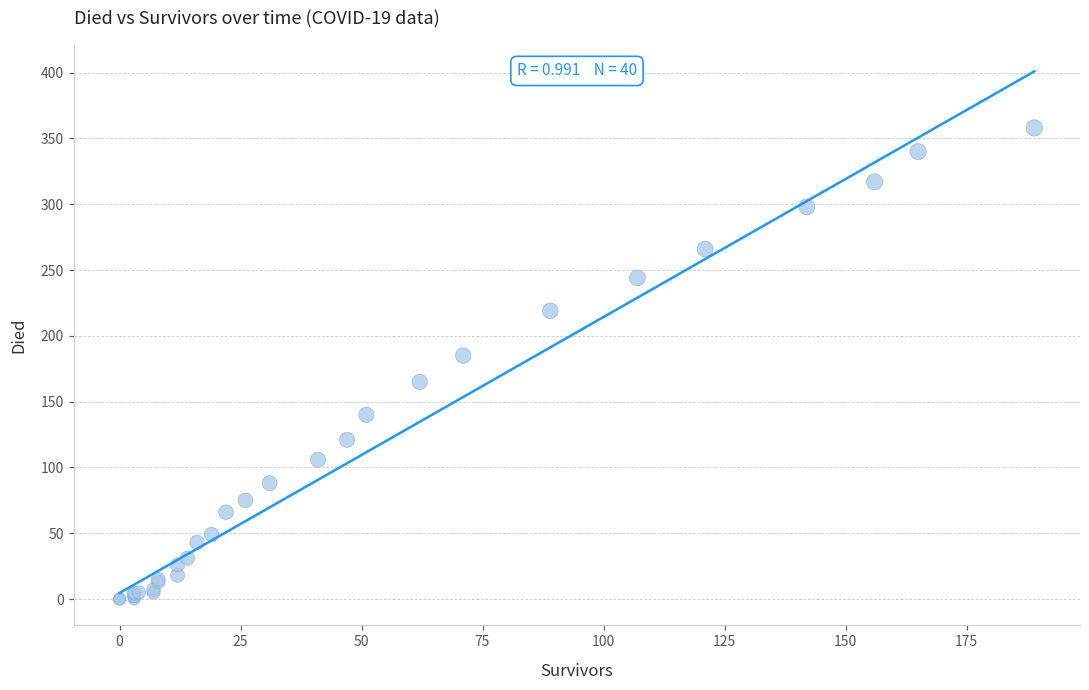

What Y value in the scatter plot is closest to 179?

185